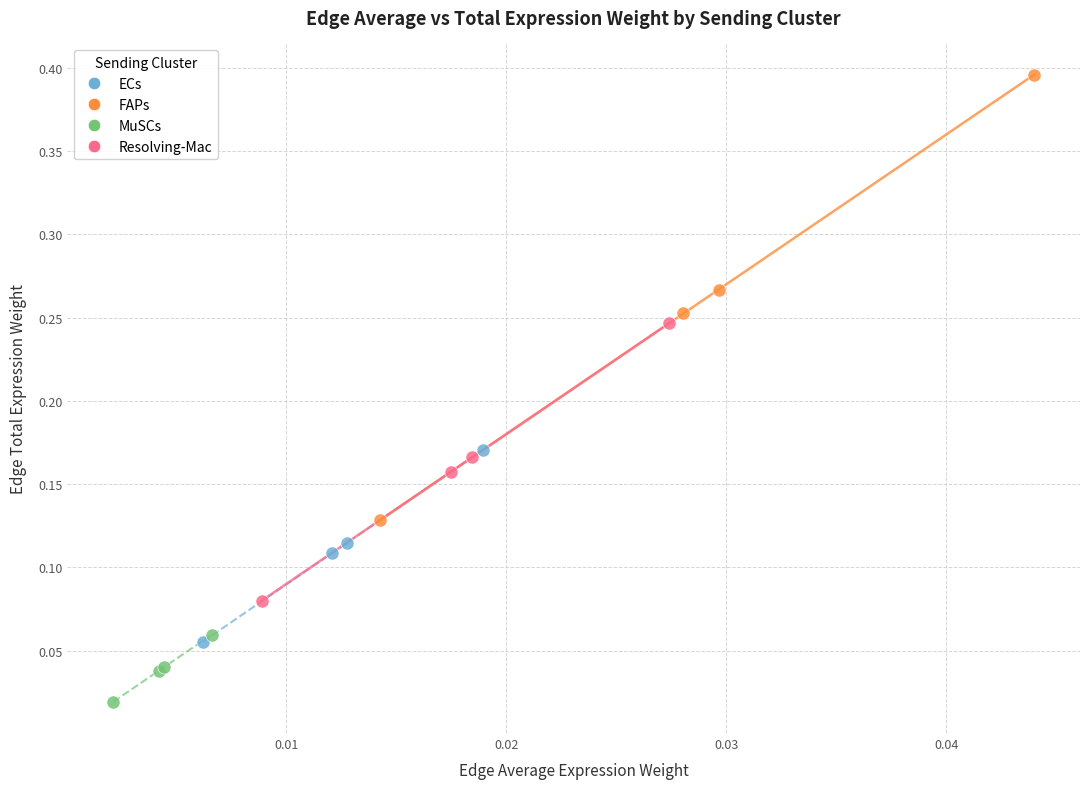

What are all the series names shown in the legend?

ECs, FAPs, MuSCs, Resolving-Mac